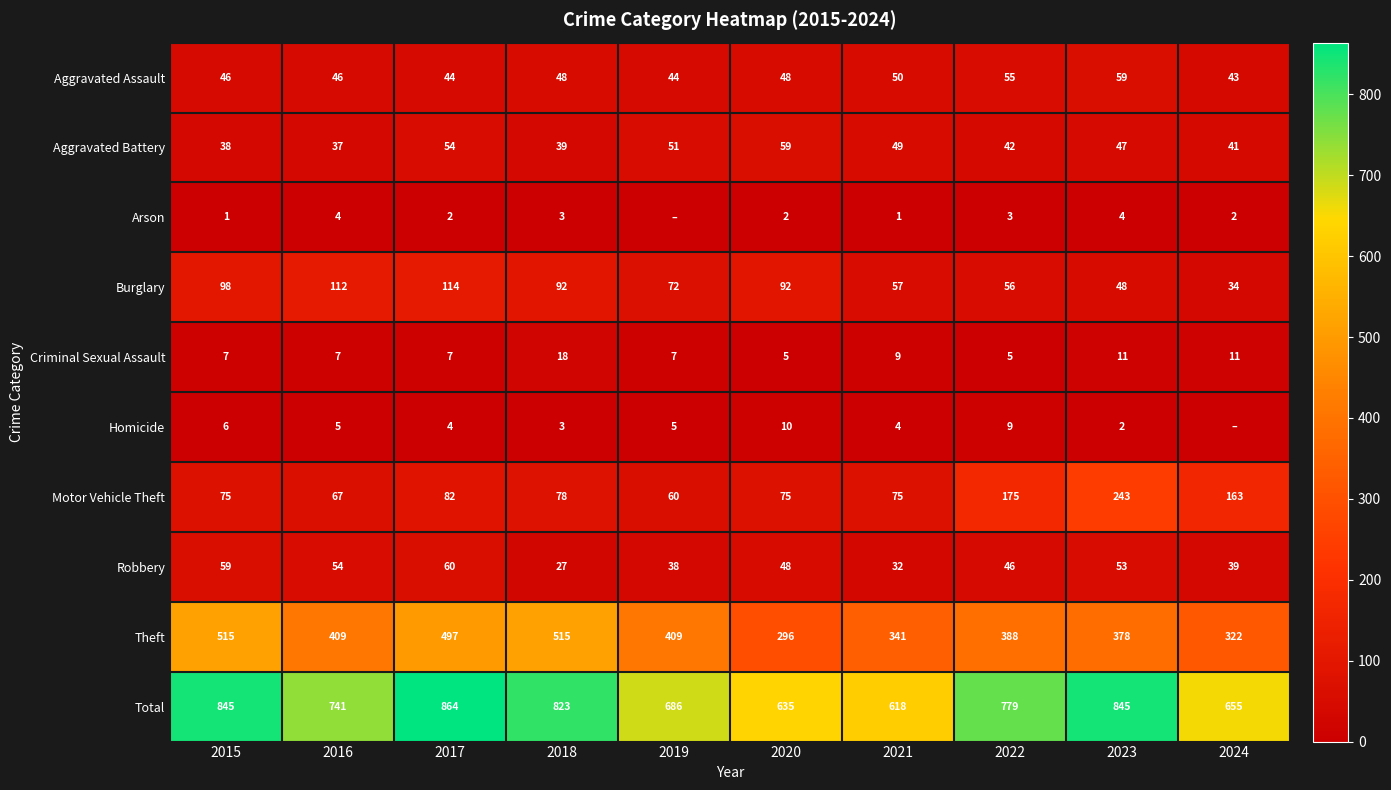

Rank the categories by Robbery value from highest to lowest.

2017, 2015, 2016, 2023, 2020, 2022, 2024, 2019, 2021, 2018